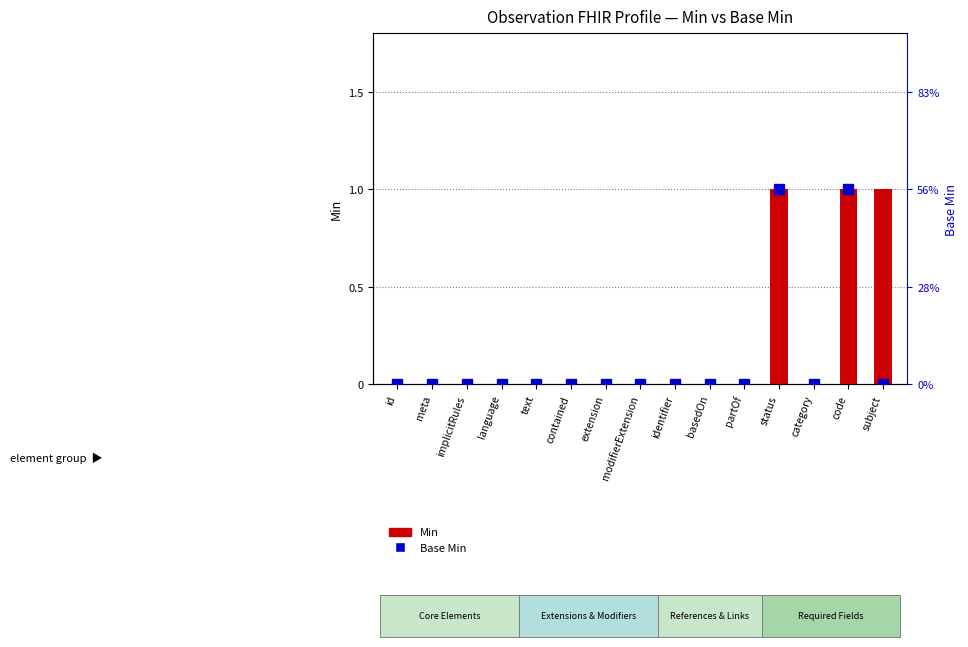

Which series has the largest range (max minus min)?

Min